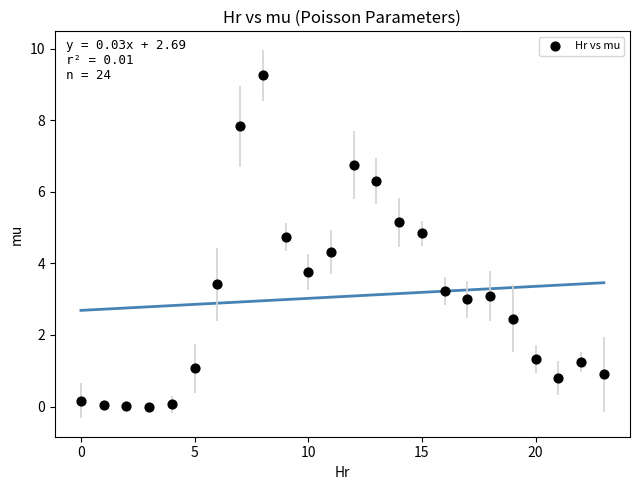

What is the range of Y values (max minus min)?

9.2